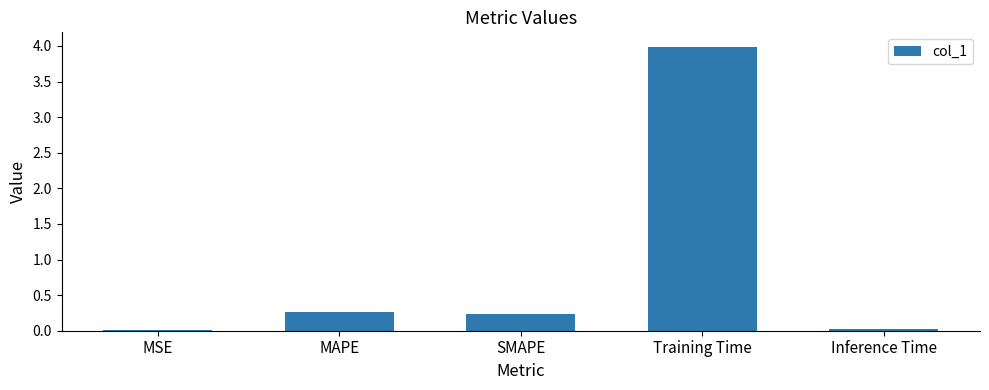

The chart shows a value of 0.3 at MAPE. True or false?

True